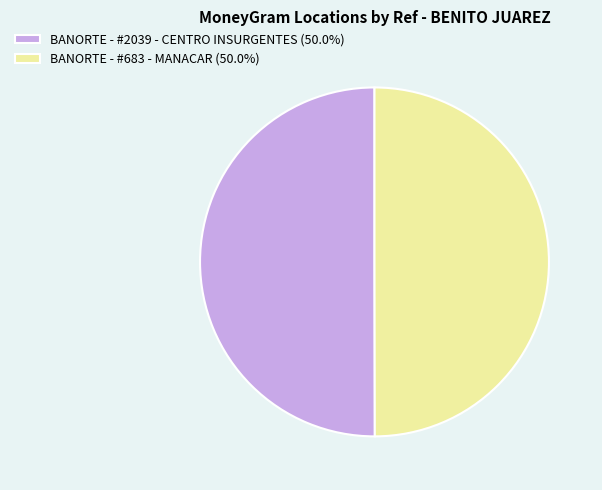

Approximately how many times larger is the value at BANORTE - #683 - MANACAR (50.0%) compared to BANORTE - #2039 - CENTRO INSURGENTES (50.0%)?

1.0